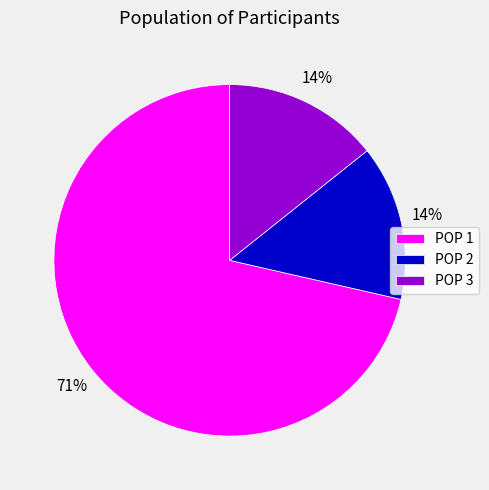

Approximately how many times larger is the value at POP 3 compared to POP 2?

1.0